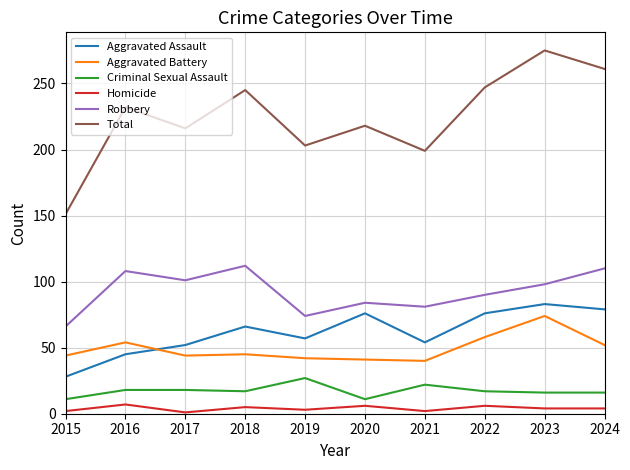

What is the sum of all Aggravated Battery values?

494